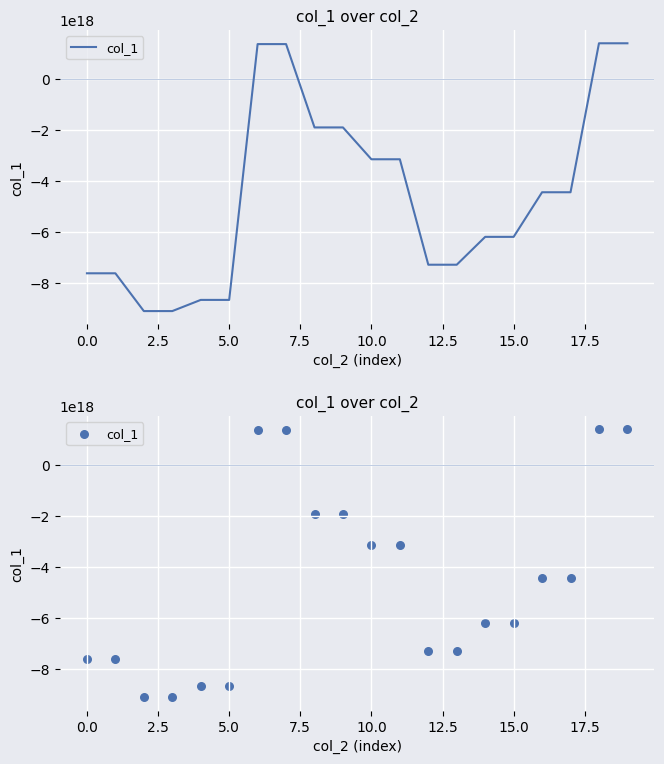

What is the change in value from 11 to 16?

-1294081879214605824